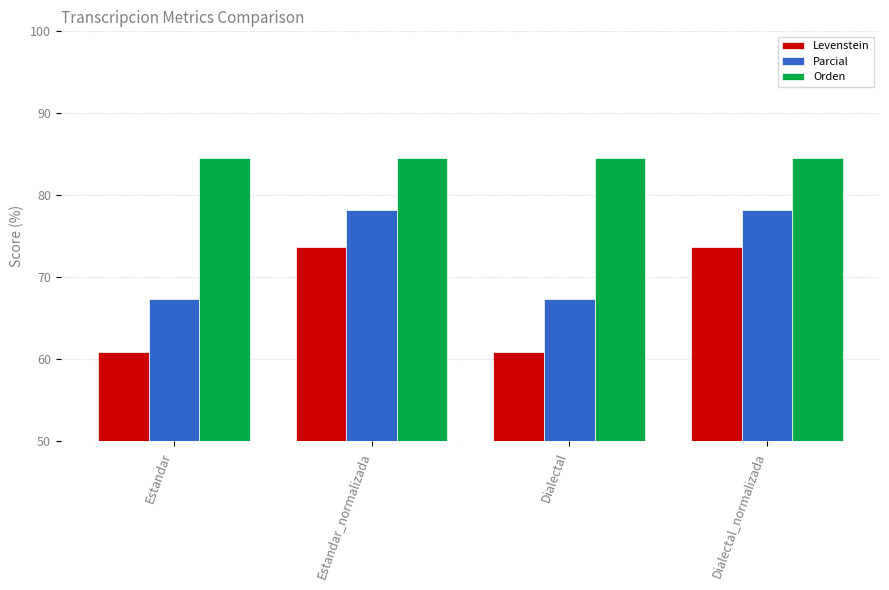

What is the minimum value shown in the chart?

60.9